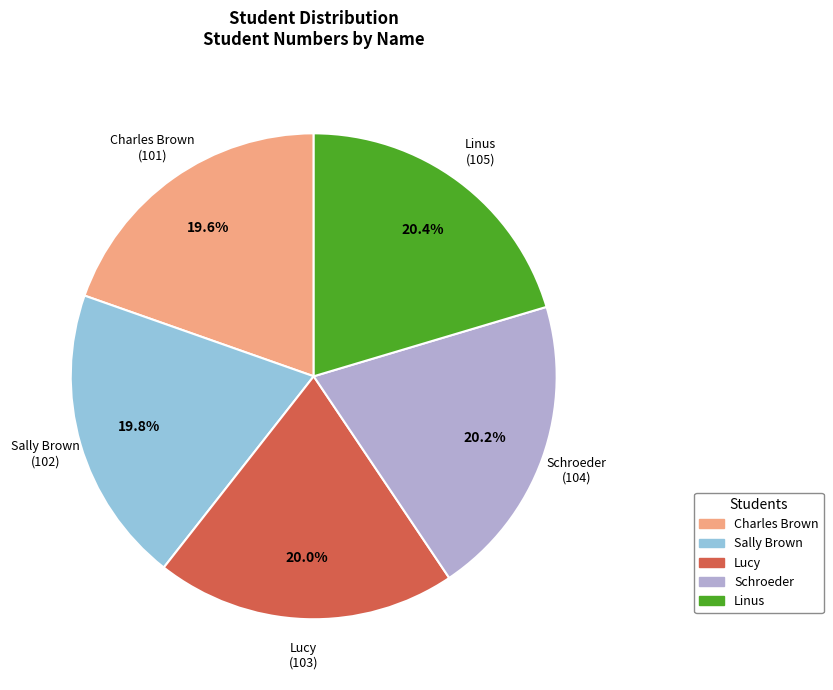

What is the ratio of the value at Schroeder to the value at Charles Brown?

1.0